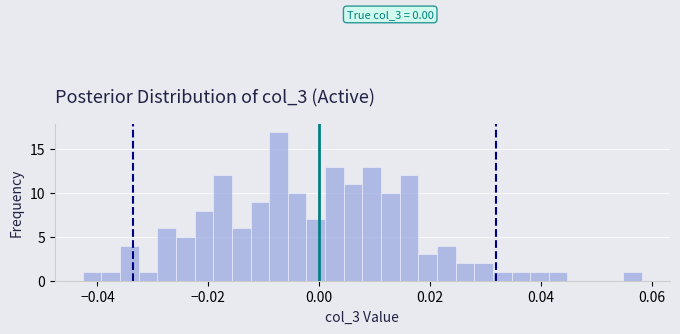

Read against the x-axis, roughly where is the centre of the tallest bar?

-0.008